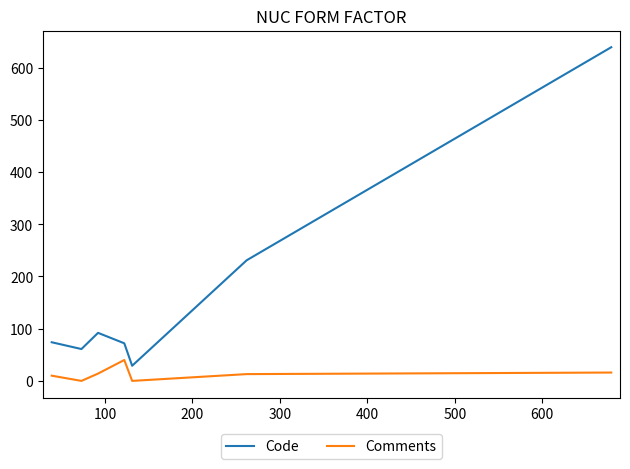

Which series has the largest total across all categories?

Code